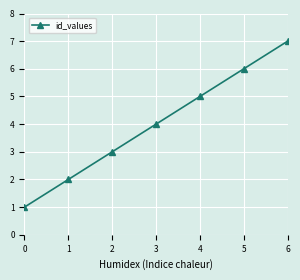

True or false: there are more than 2 points higher than both neighbors.

False